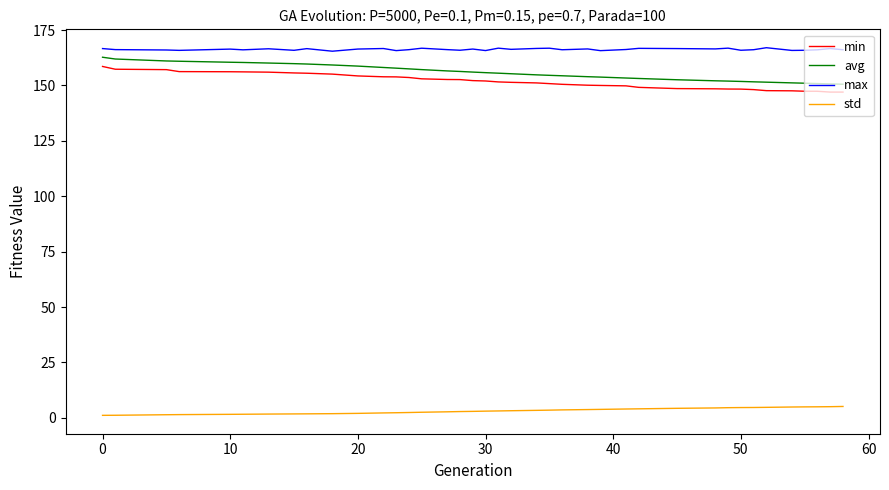

What is the highest value of the max series?

167.0